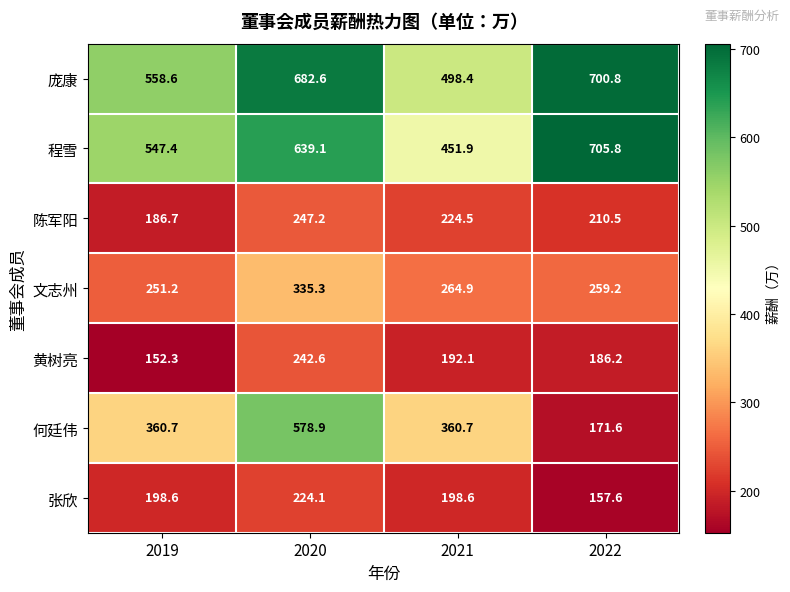

True or false: 文志州 has a value of 335.3 at 2020.

True